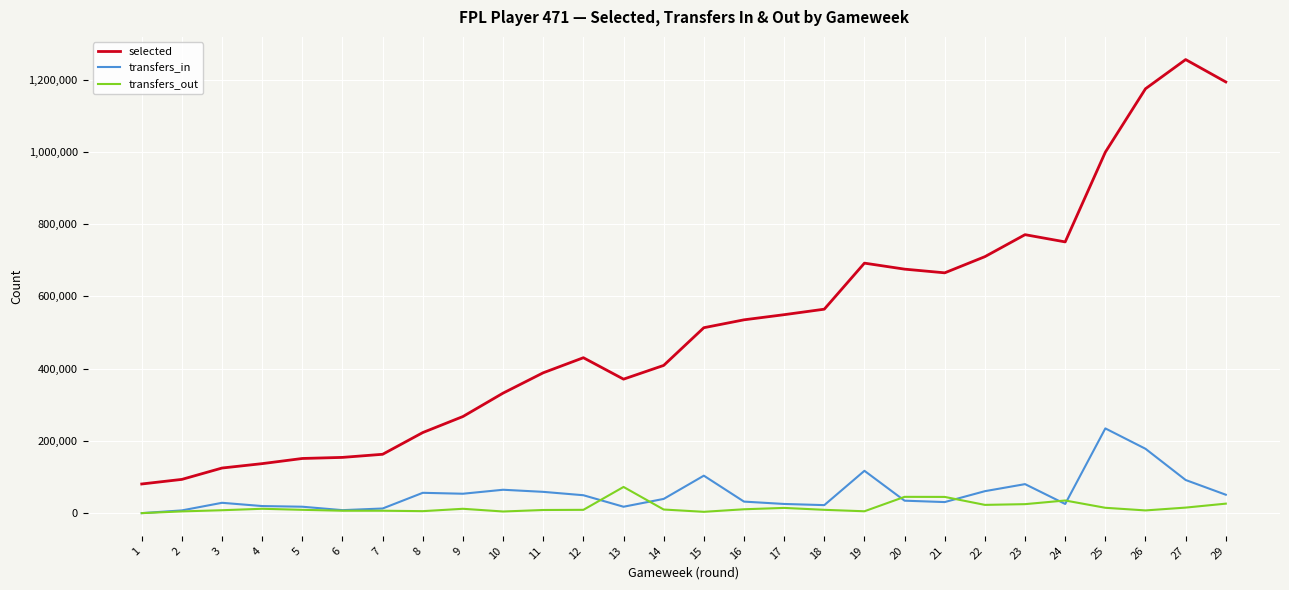

Is it true that transfers_in equals 117172 at 19?

True